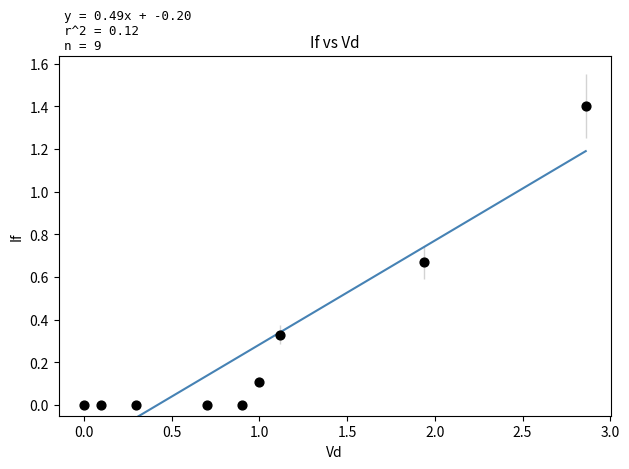

What is the range of X values (max minus min)?

2.9